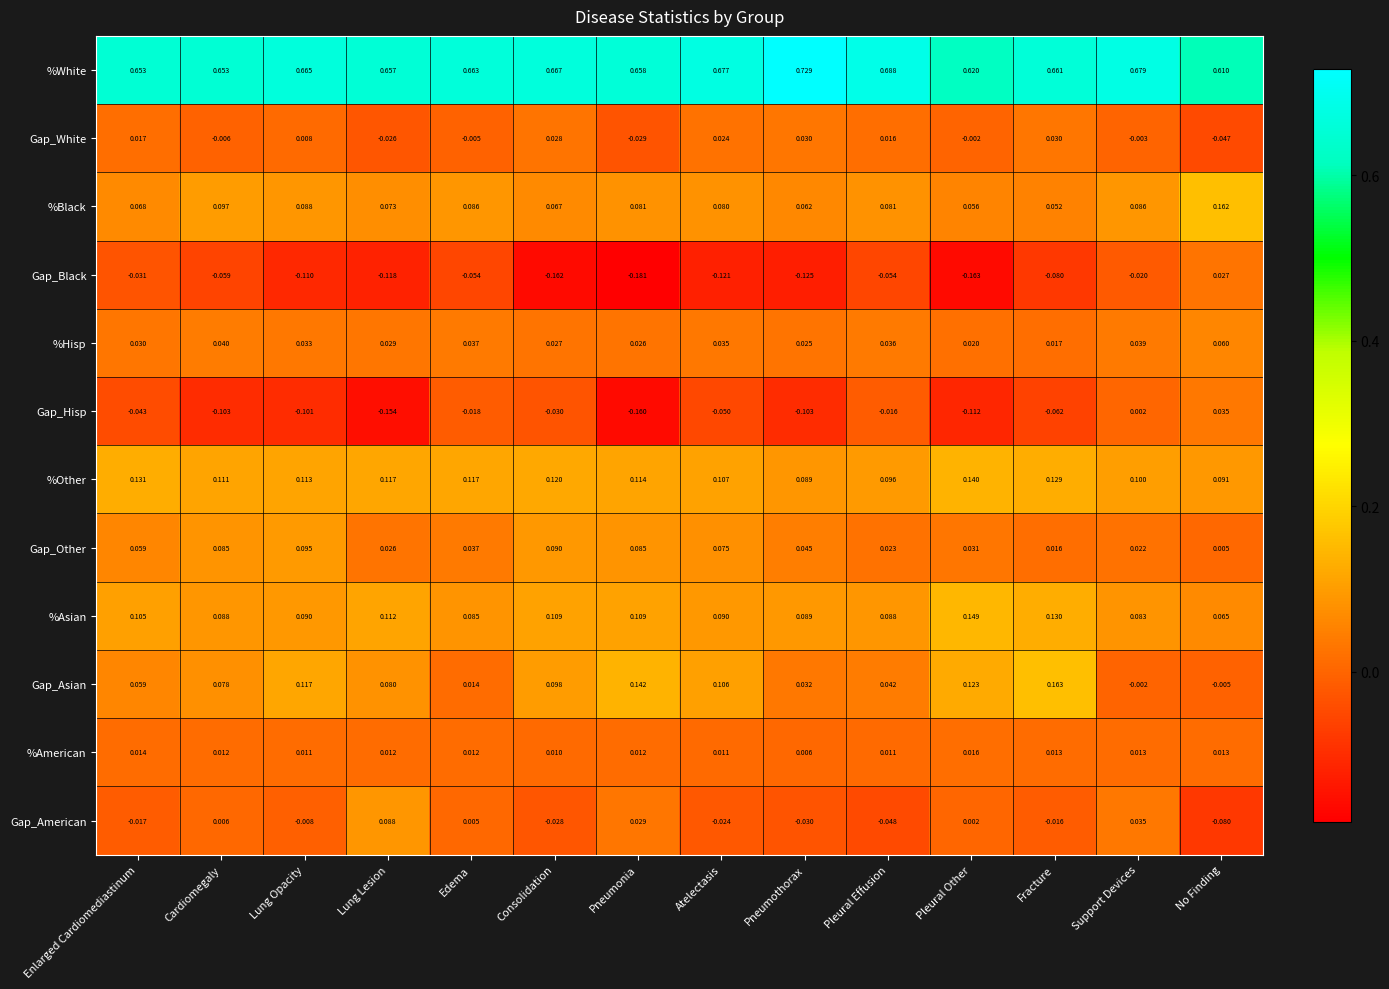

Count the number of data series in this chart.

12